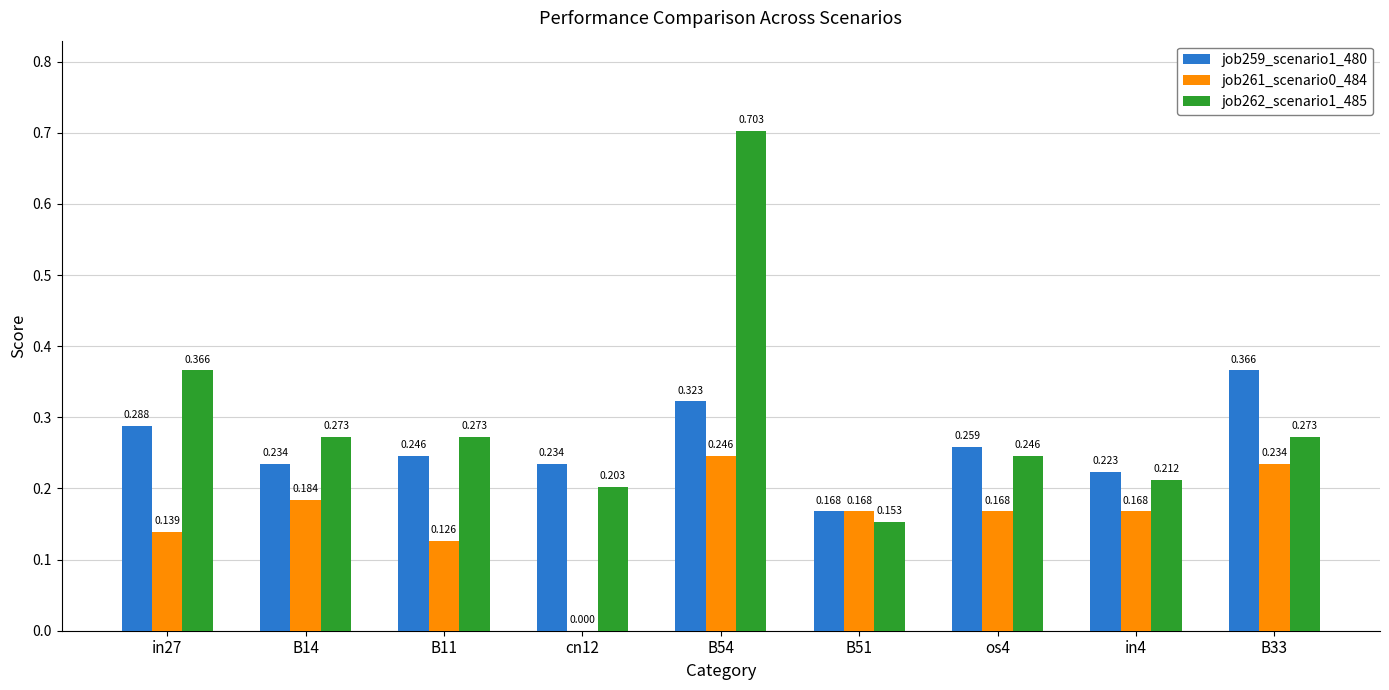

Is the value of job259_scenario1_480 at os4 greater than the value of job262_scenario1_485 at B33?

No